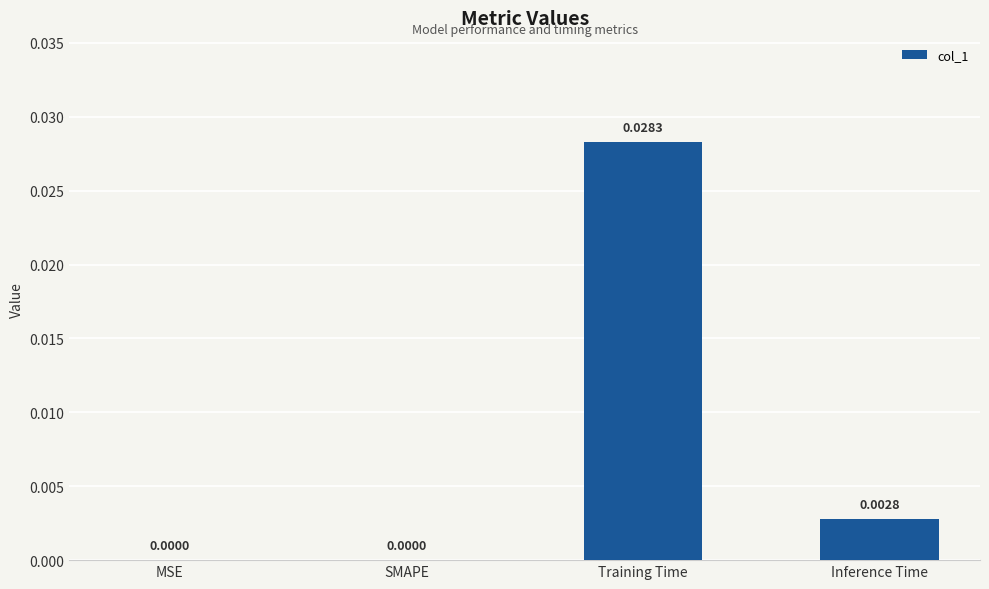

Which category has the highest value across all series?

Training Time